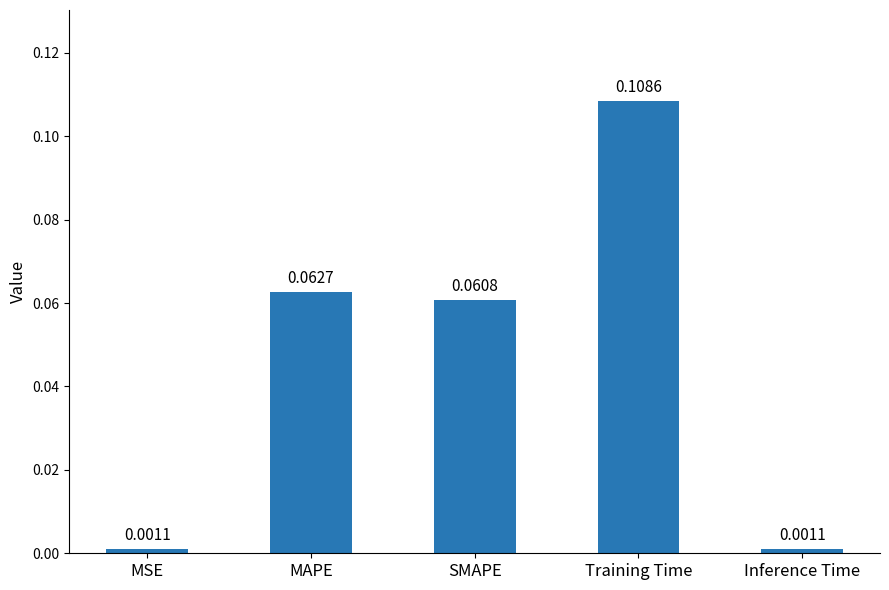

What is the label of the 4th bar from the right?

MAPE